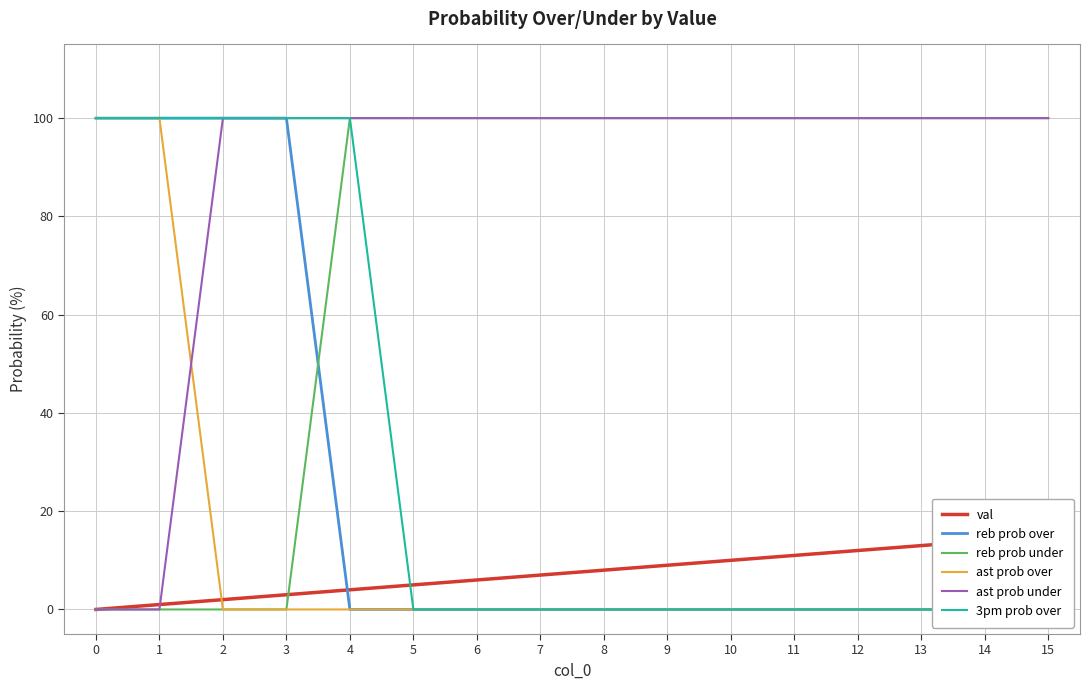

Which series has the widest spread of values?

reb prob over